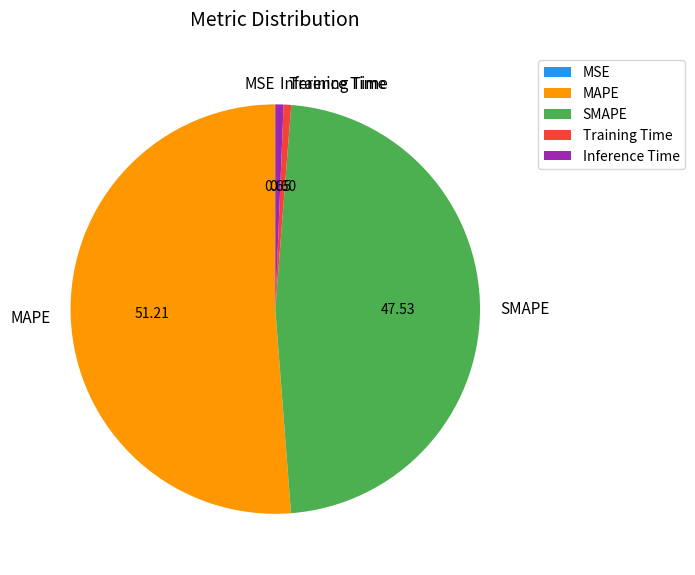

Is SMAPE the majority of the pie?

No